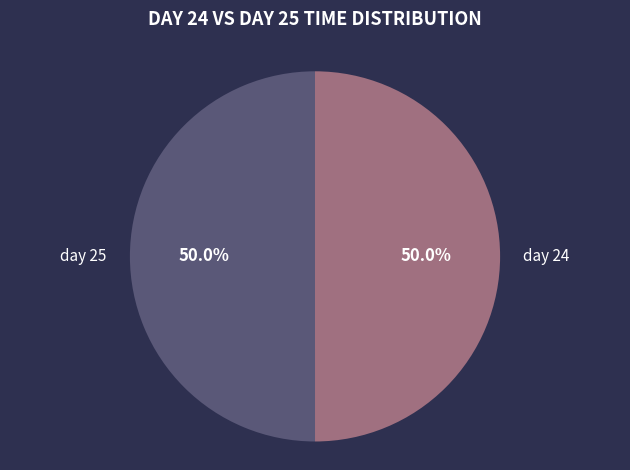

Combined, what portion of the pie is day 24 and day 25?

100.0%